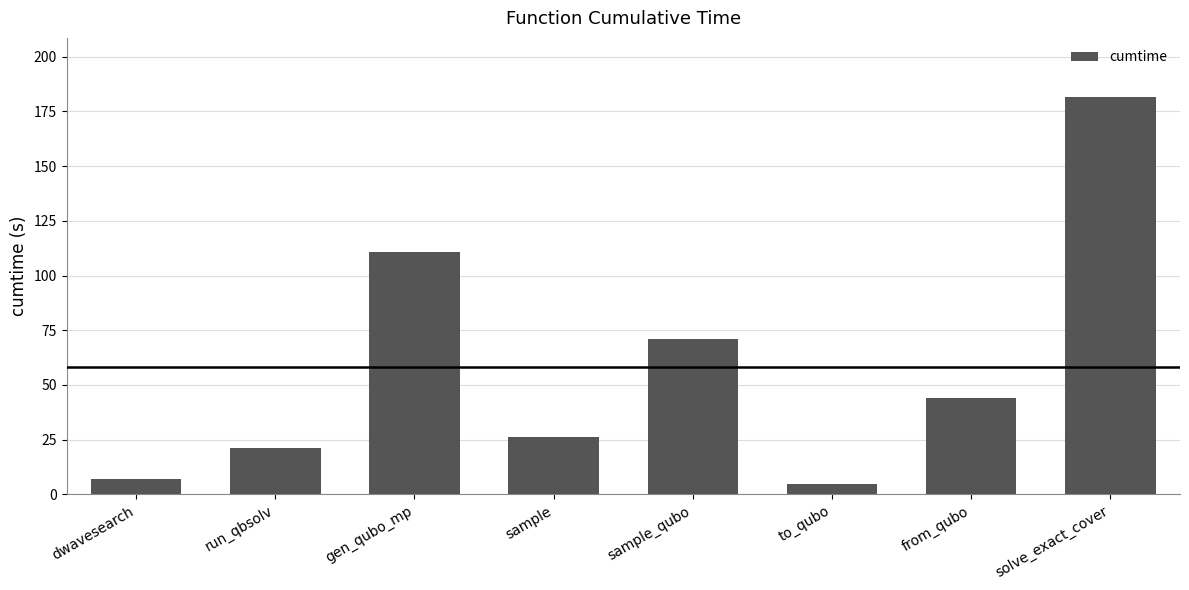

How many data points does each series have?

8